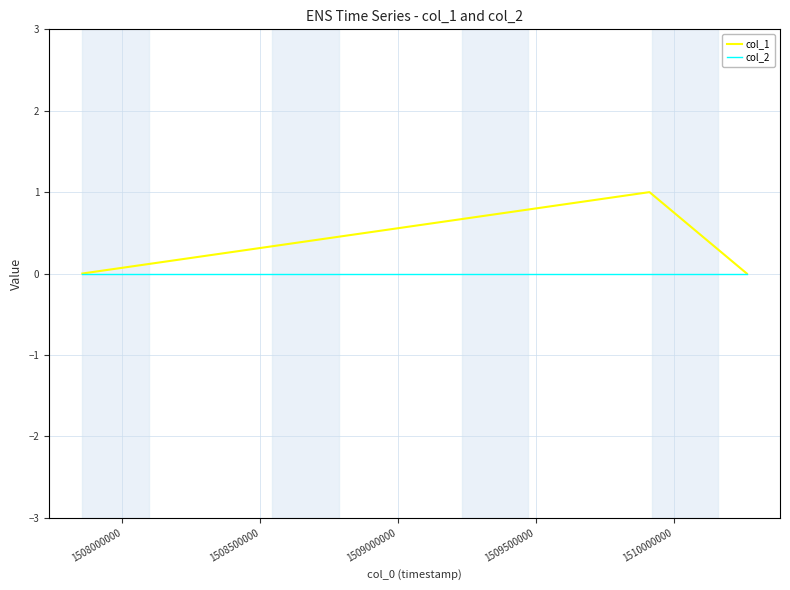

Rank the series by their average value, from highest to lowest.

col_1, col_2